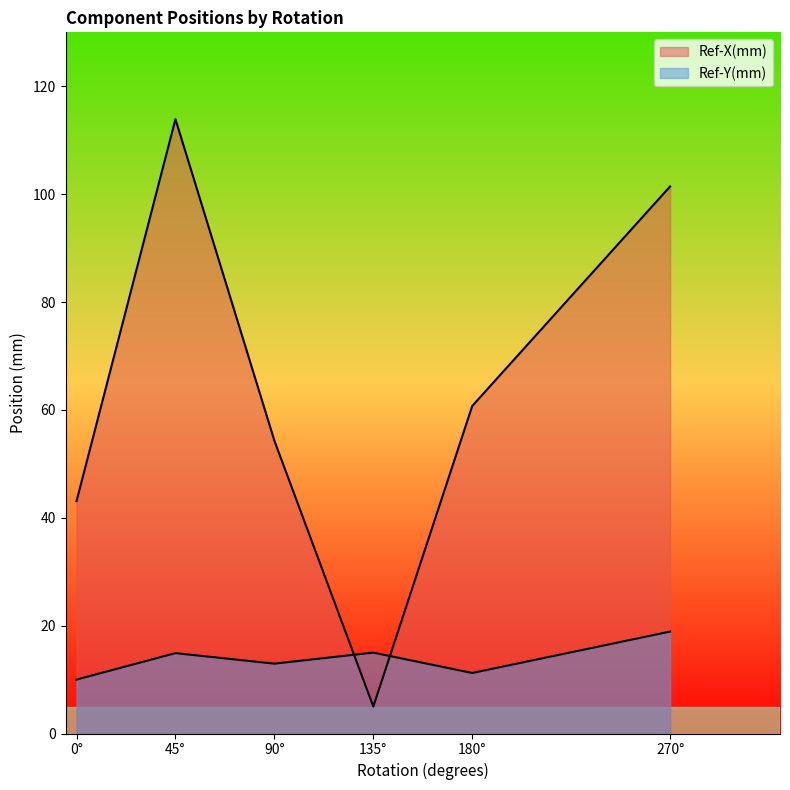

Does the chart display data point markers on the line(s)?

No